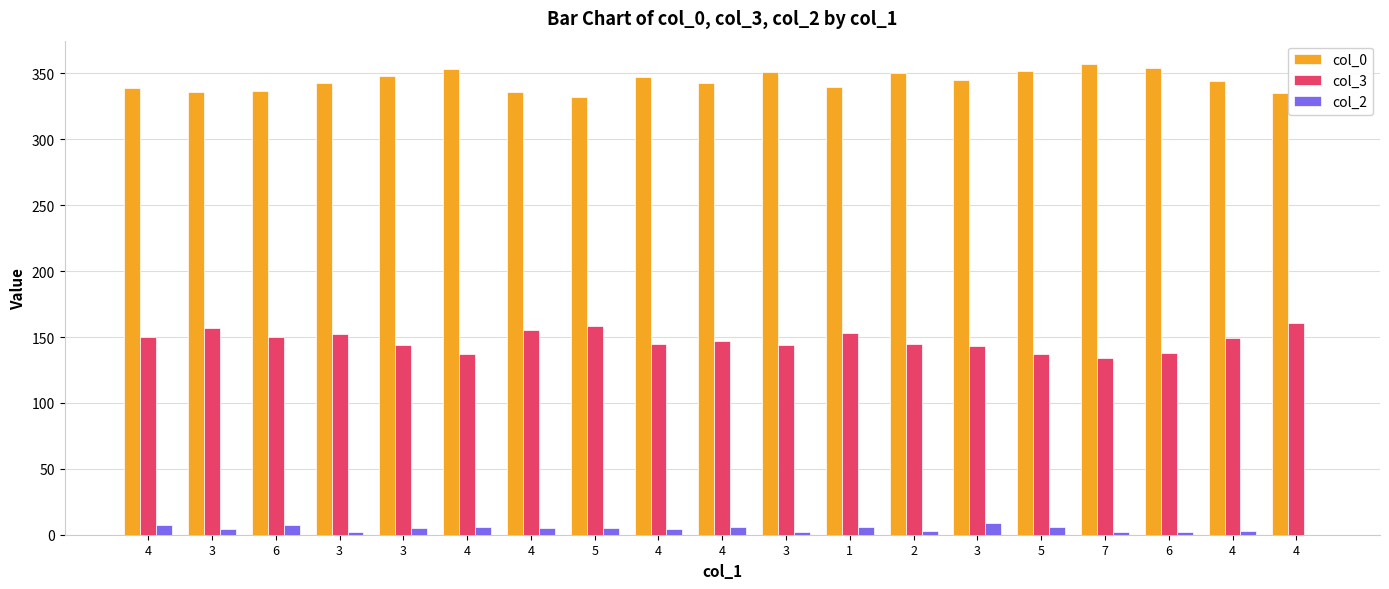

How many groups of bars are there?

19